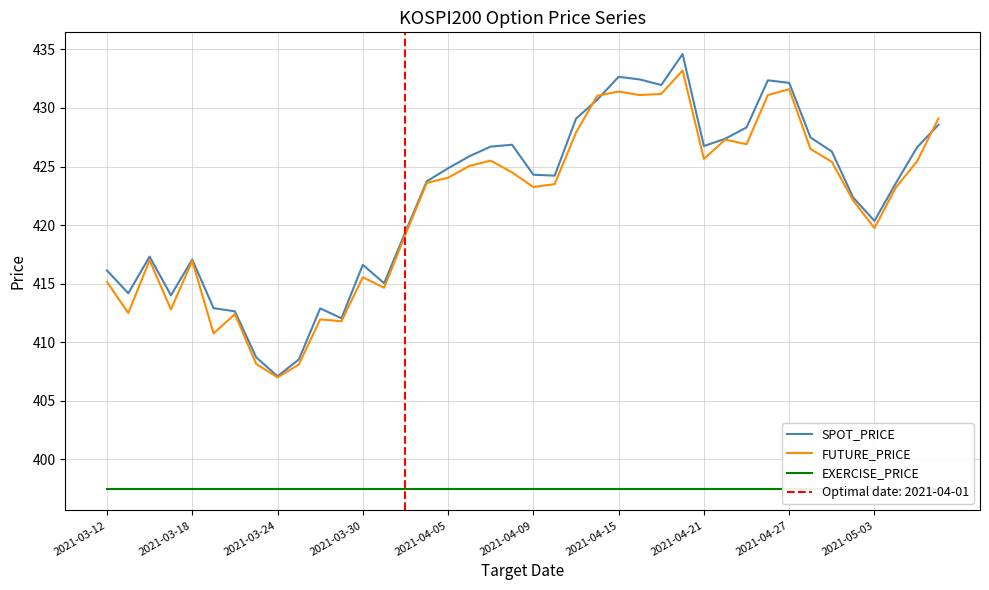

What is the maximum value for SPOT_PRICE?

434.6